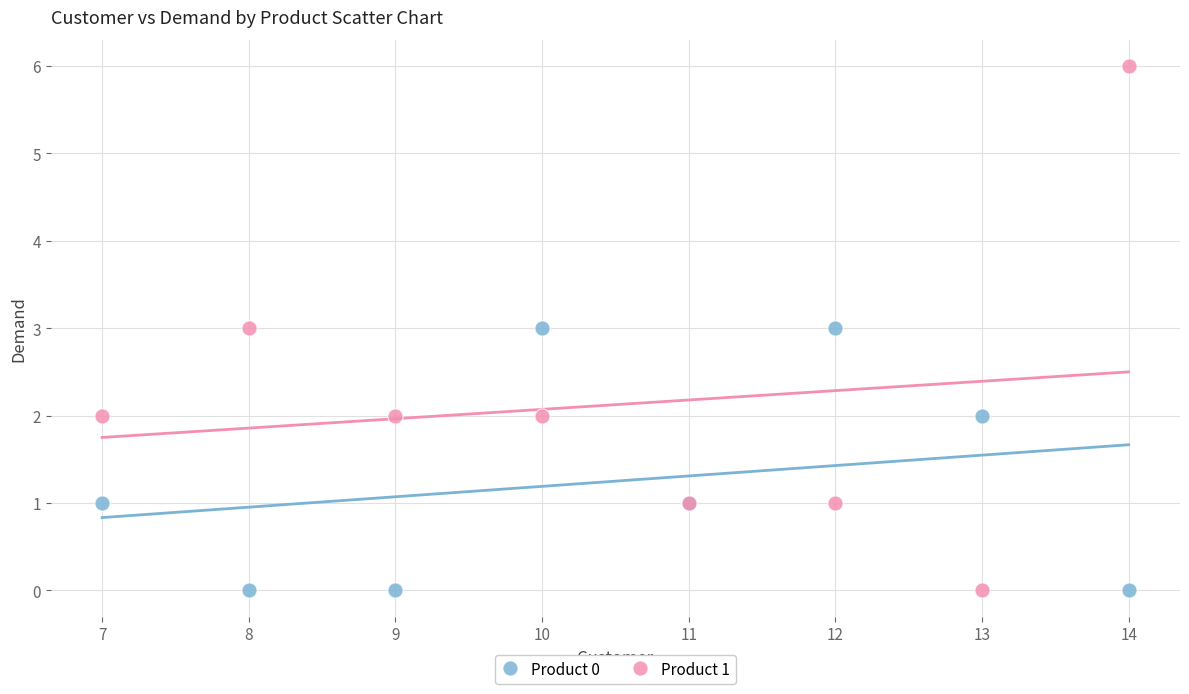

Which series has the widest spread of Y values?

Product 1